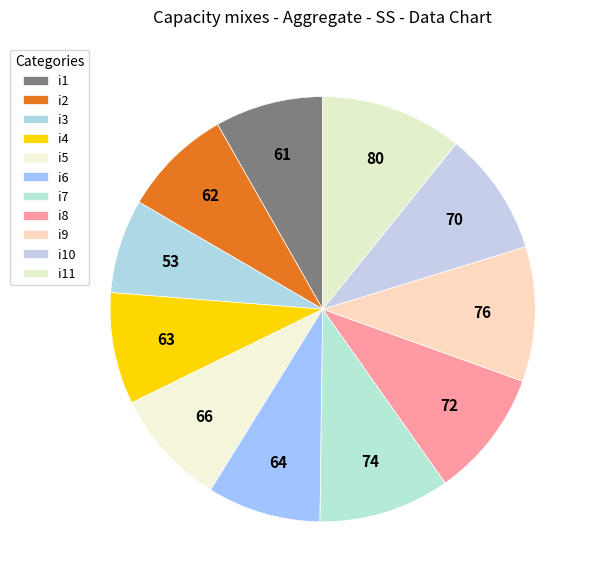

How many slices are in this pie chart?

11